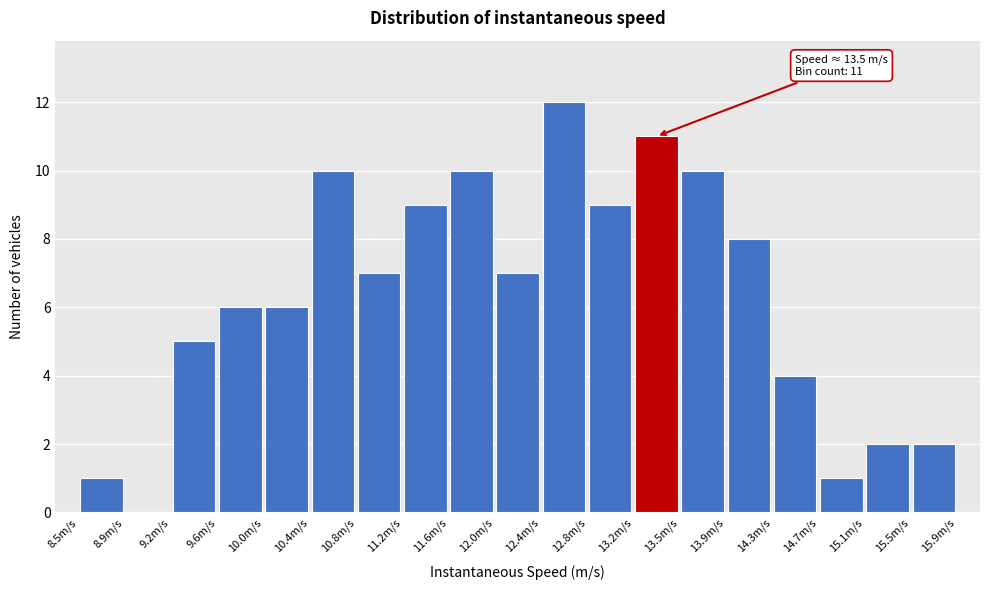

Which range on the x-axis has the tallest bar?

12.35 to 12.75